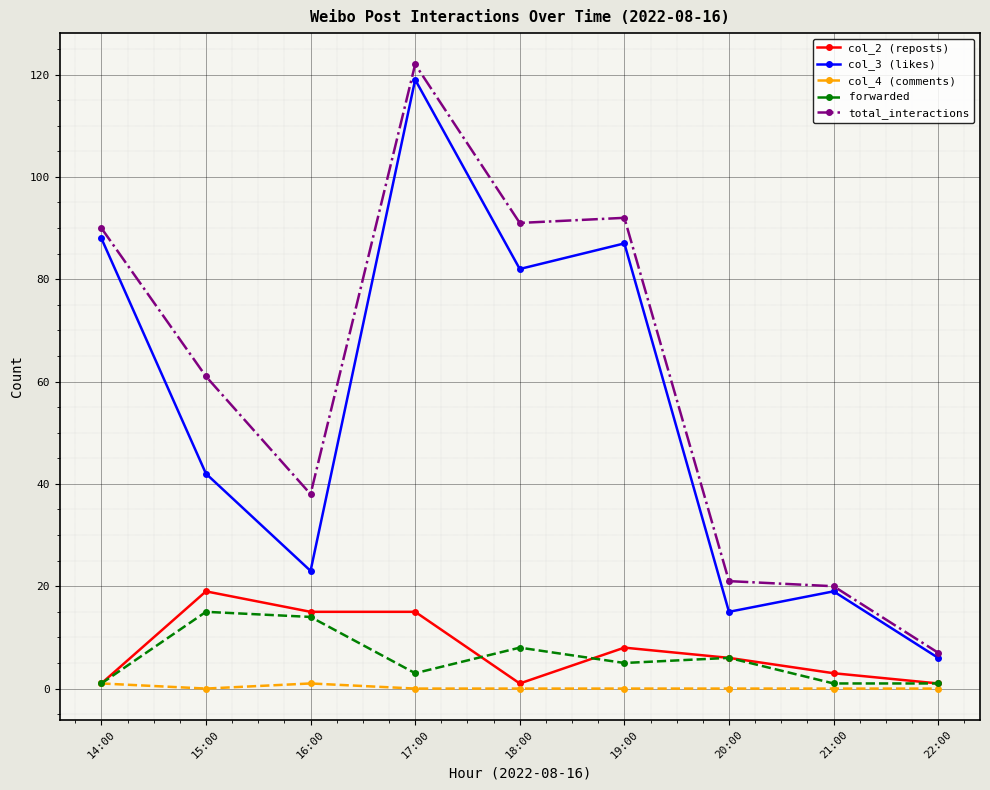

What is the total value across all series at 20:00?

48